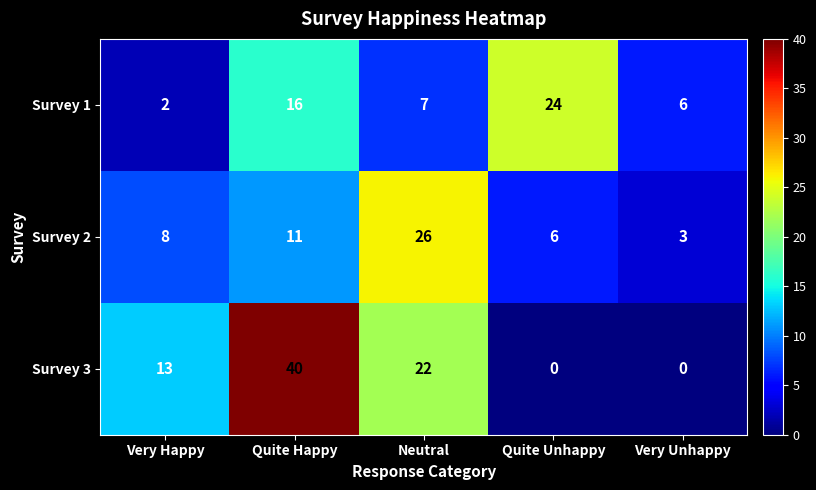

The Survey 1 series shows 21 at Quite Happy. True or false?

False